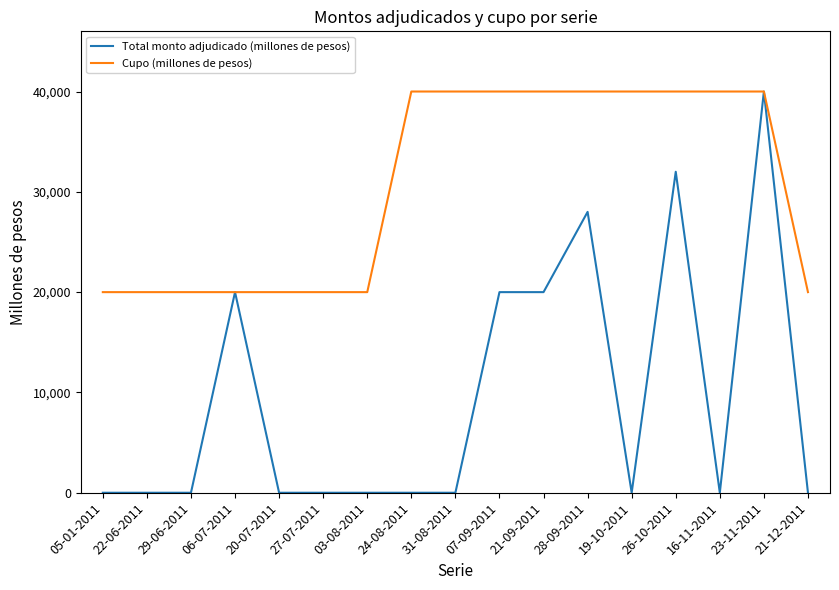

The Cupo (millones de pesos) series shows 11261 at 27-07-2011. True or false?

False